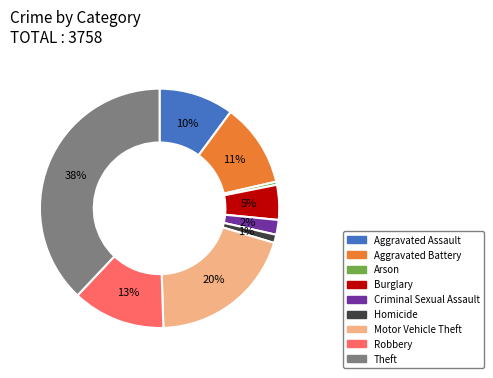

Rank the categories by value from lowest to highest.

Arson, Homicide, Criminal Sexual Assault, Burglary, Aggravated Assault, Aggravated Battery, Robbery, Motor Vehicle Theft, Theft